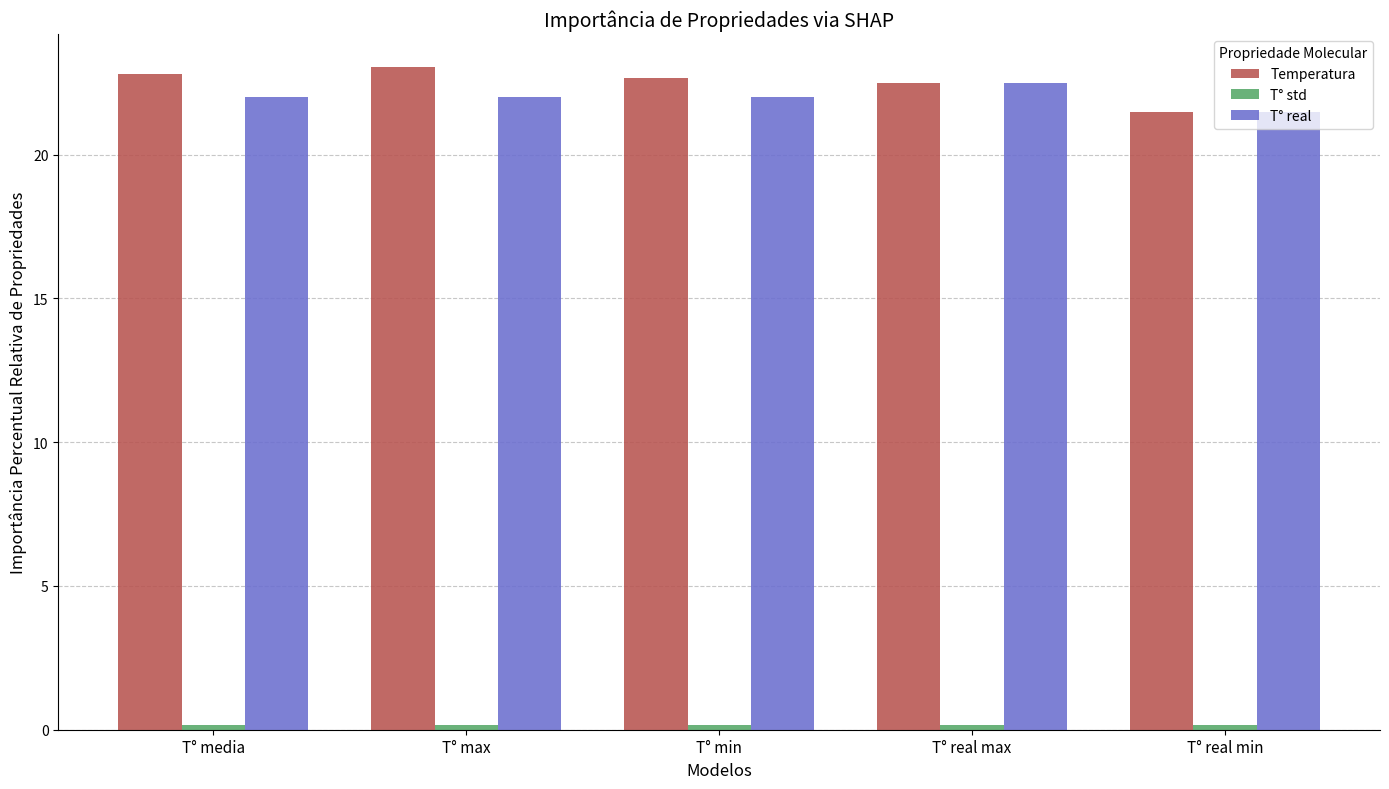

Does the chart contain any negative values?

No